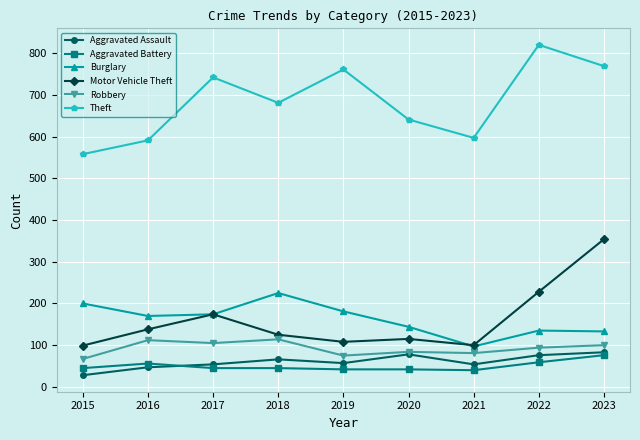

The Motor Vehicle Theft series shows 103 at 2017. True or false?

False